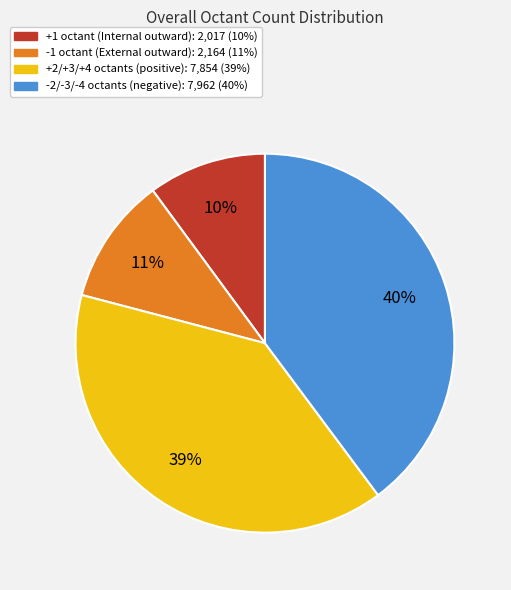

How many segments does this pie chart have?

4